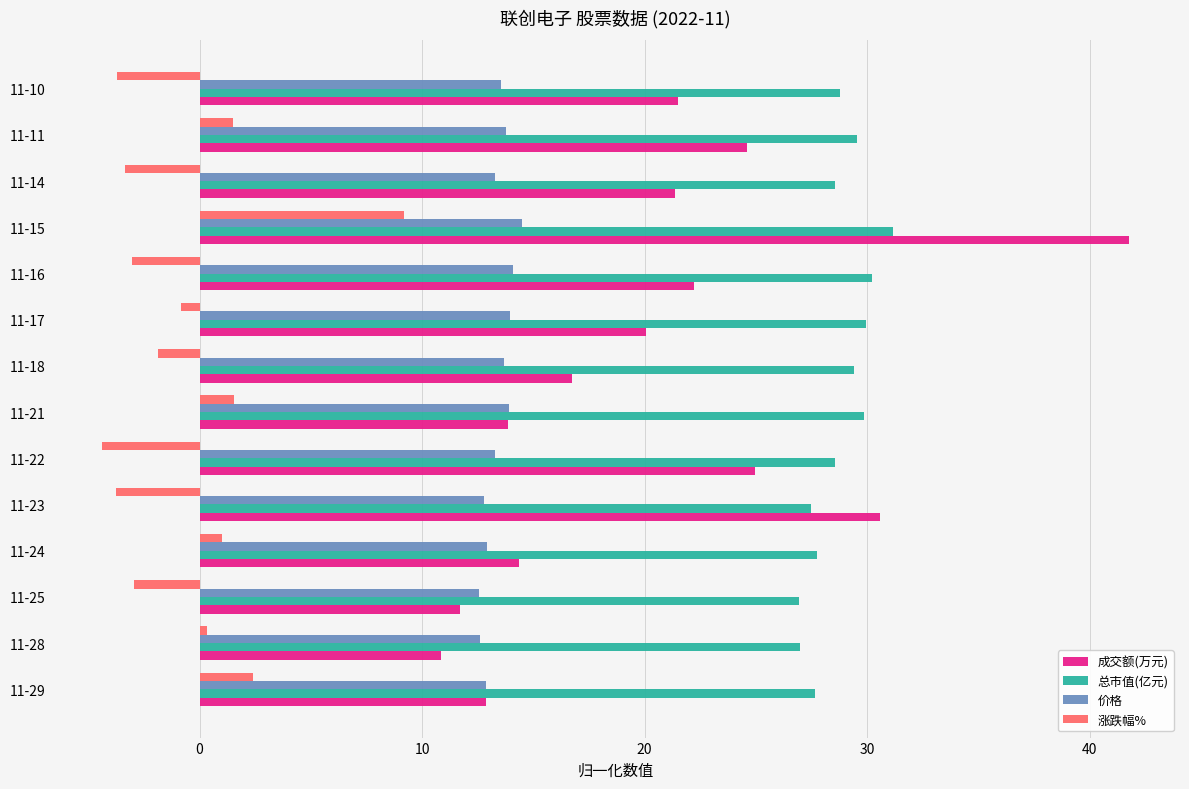

How many series are shown in this chart?

4